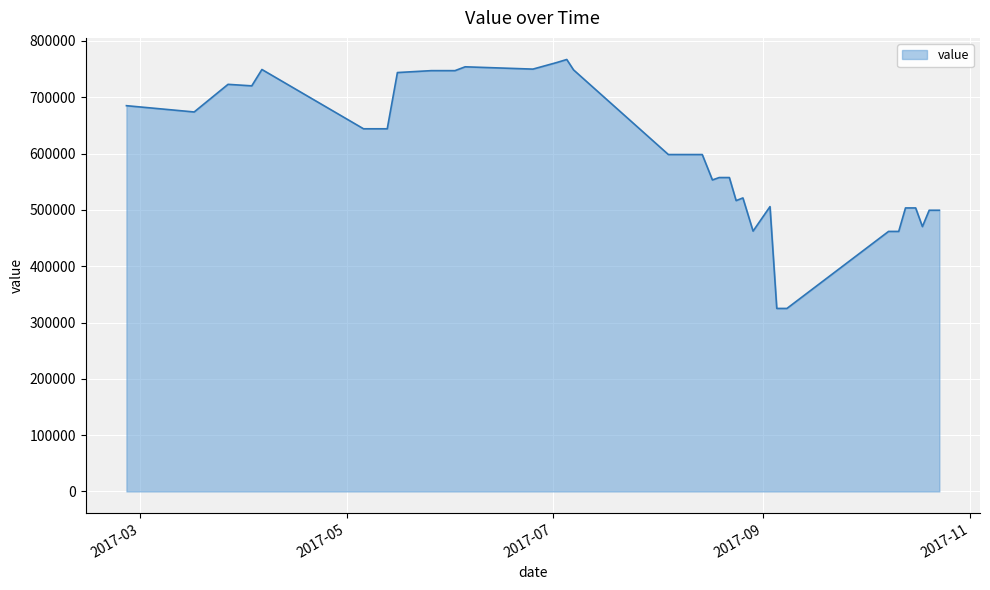

What is the difference between the maximum and minimum values?

442128.8